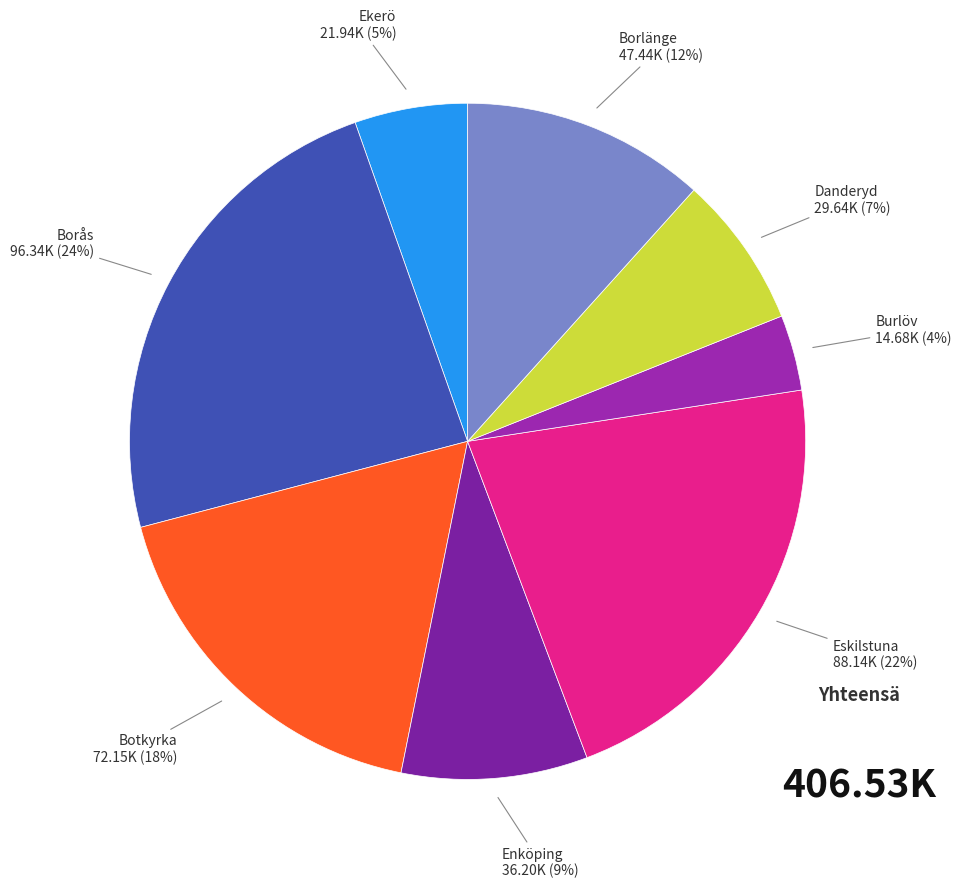

Which category has the smallest portion of the pie?

Burlöv